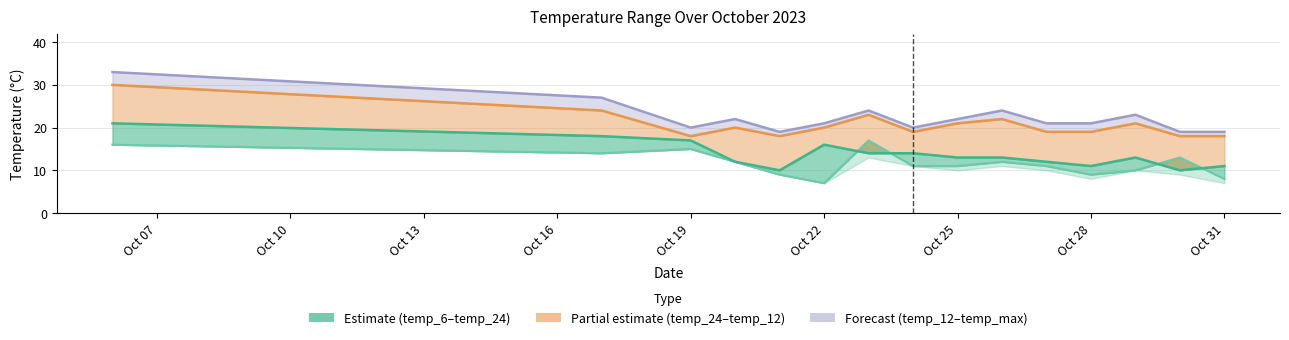

How many interior local peaks does the temp_24 series have?

2